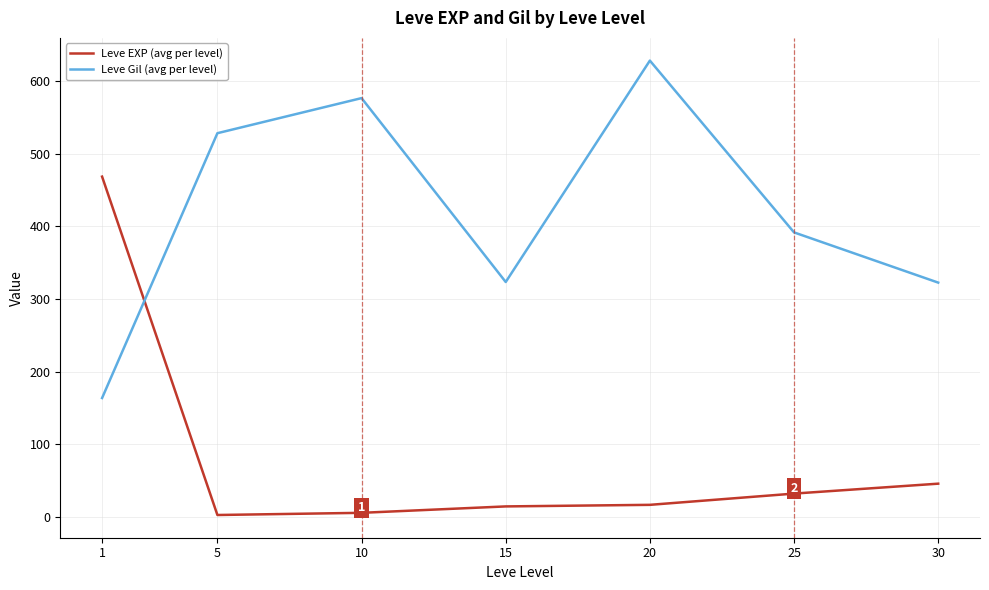

What is the sum of the Leve EXP (avg per level) values at 10 and 25?

37.2